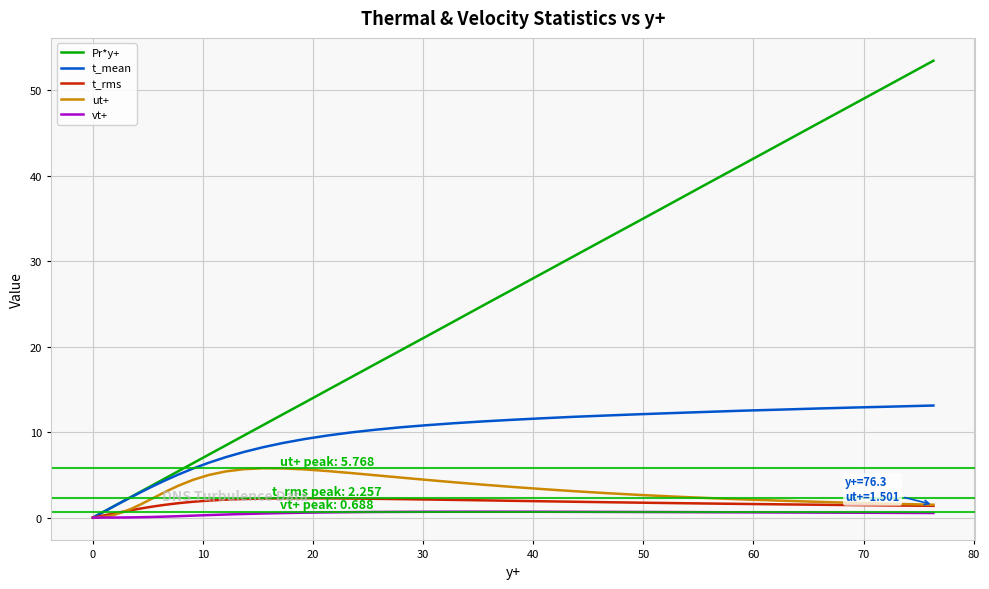

Which series has the largest total across all categories?

Pr*y+